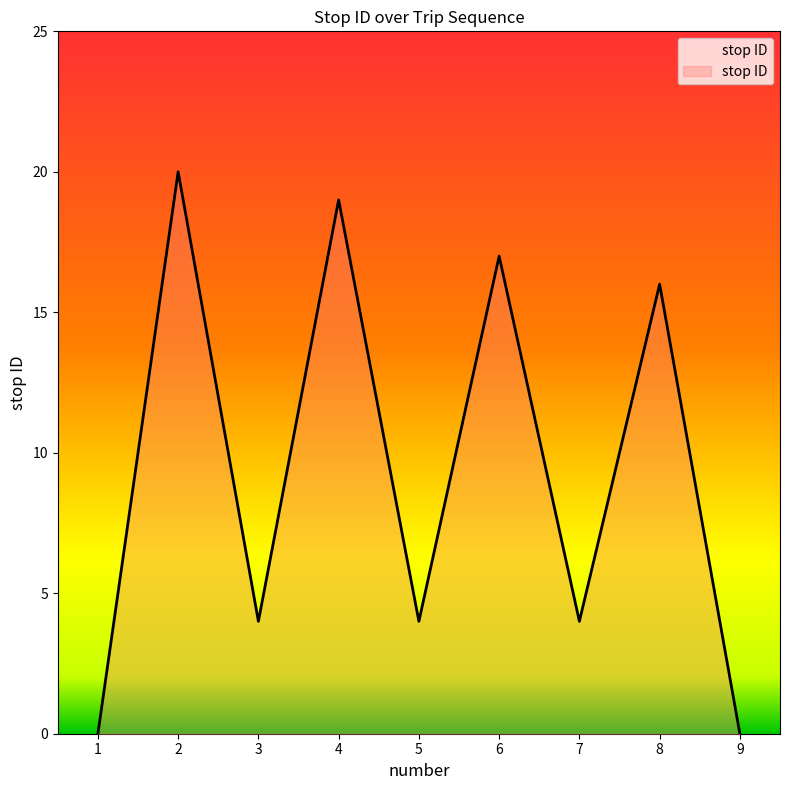

True or false: the data shows 34 at 2.

False